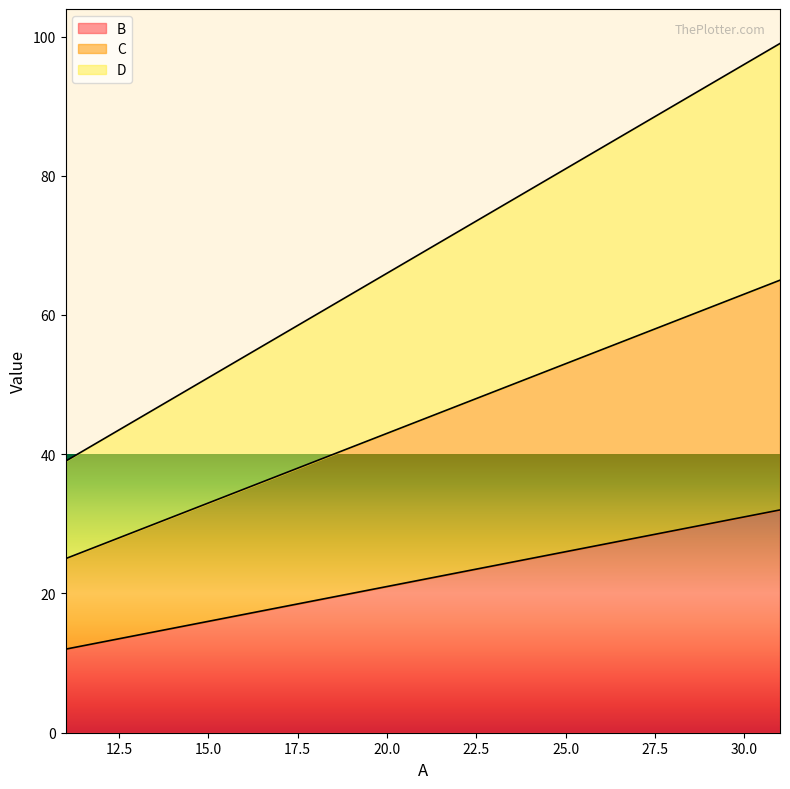

Rank the series at 31 from highest to lowest value.

D, C, B